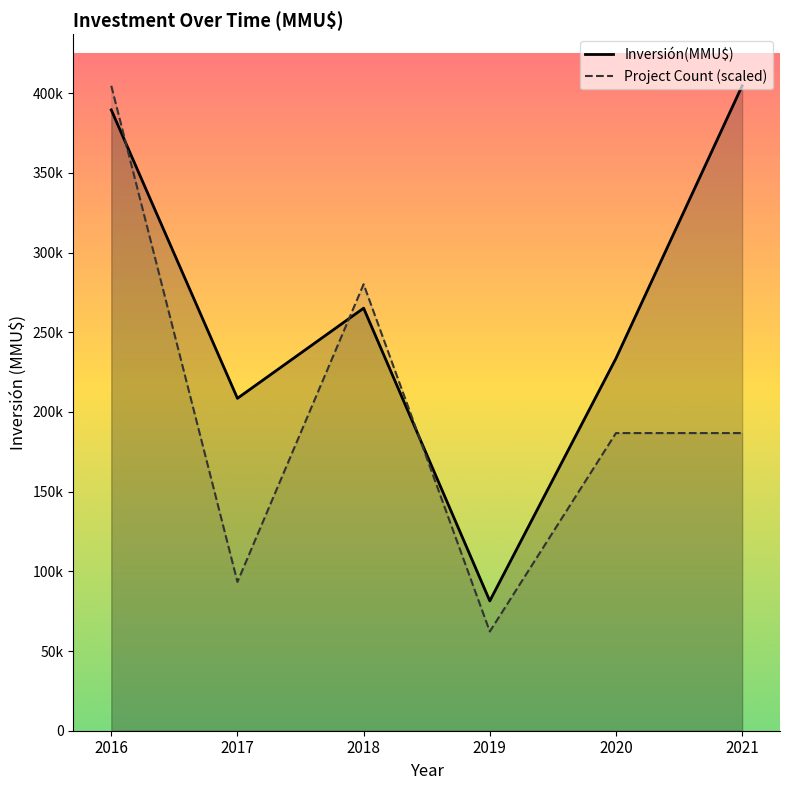

Rank the series by their average value, from lowest to highest.

Project Count (scaled), Inversión(MMU$)